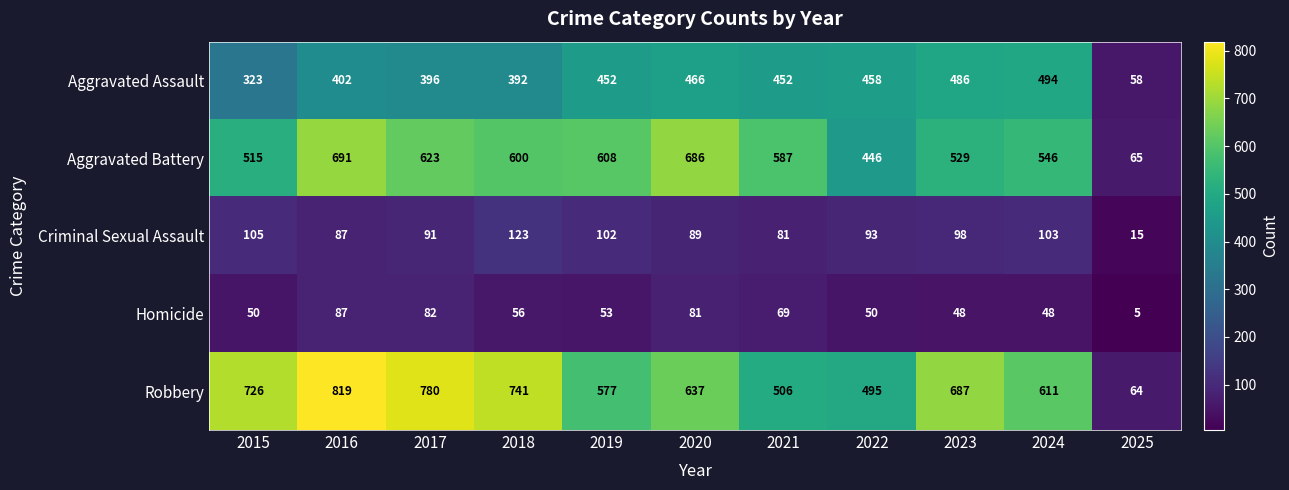

How many data points in Homicide are less than 53?

5